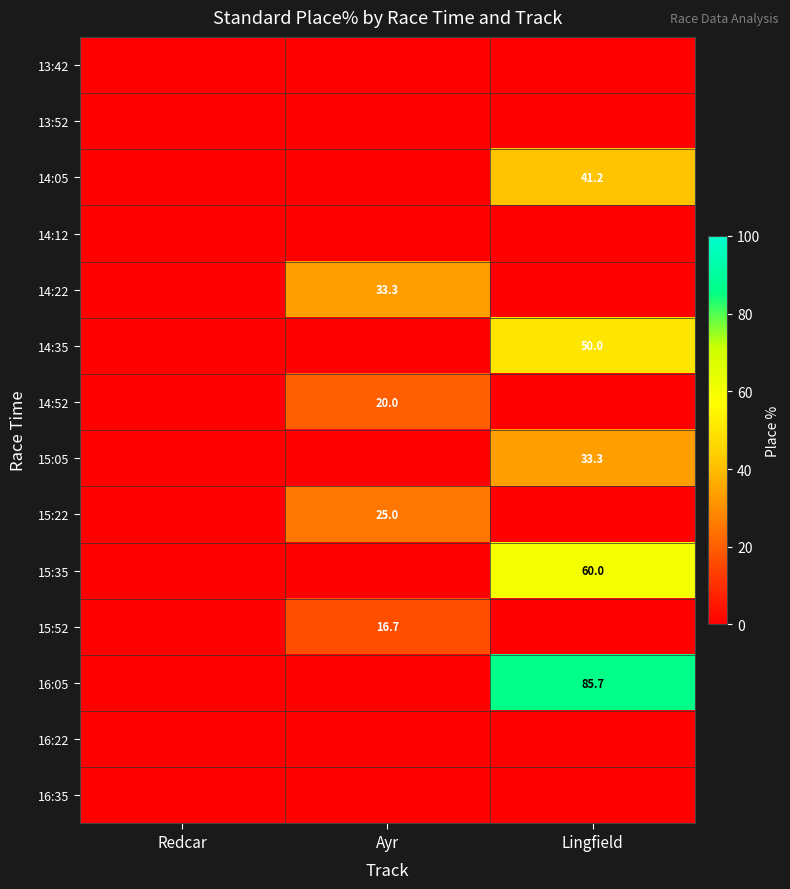

The 15:52 series shows 7.3 at Ayr. True or false?

False